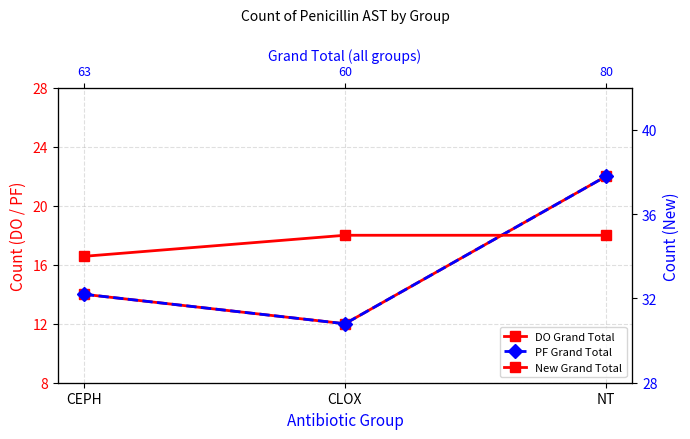

Is the value of PF Grand Total at CEPH greater than the value of New Grand Total at CLOX?

No